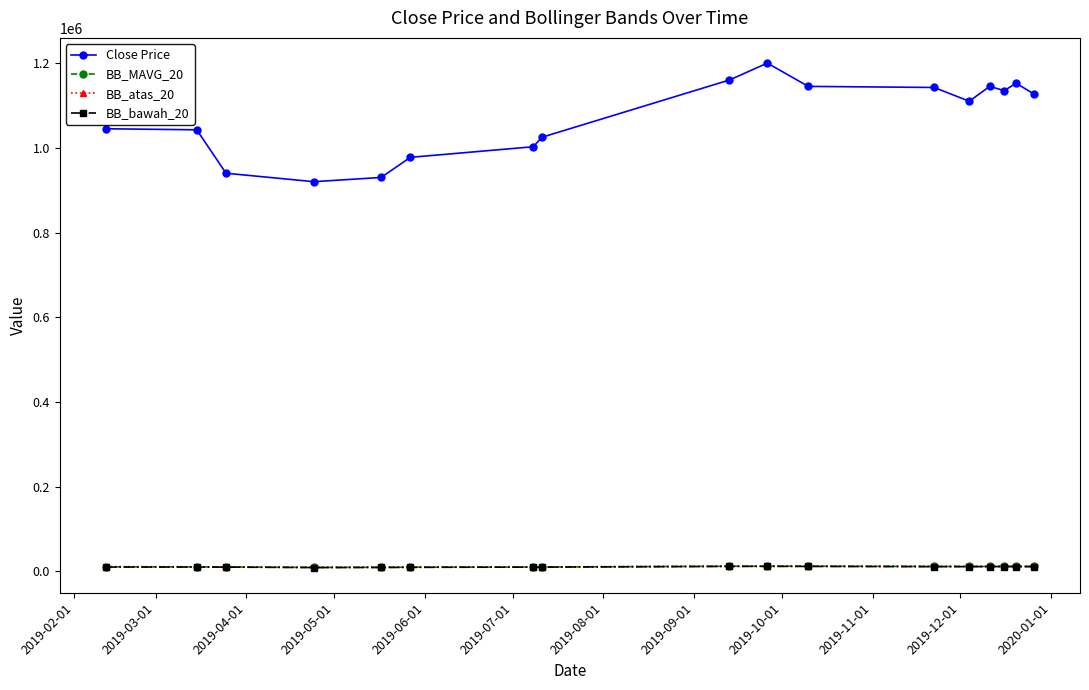

At how many categories does at least one series exceed 252977?

17